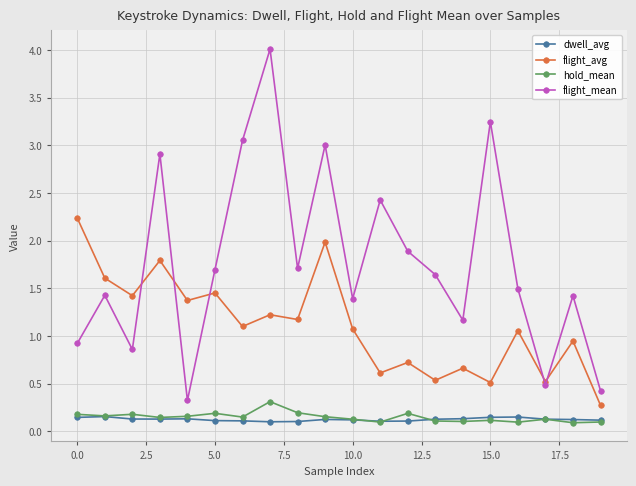

At how many categories does at least one series exceed 0?

20